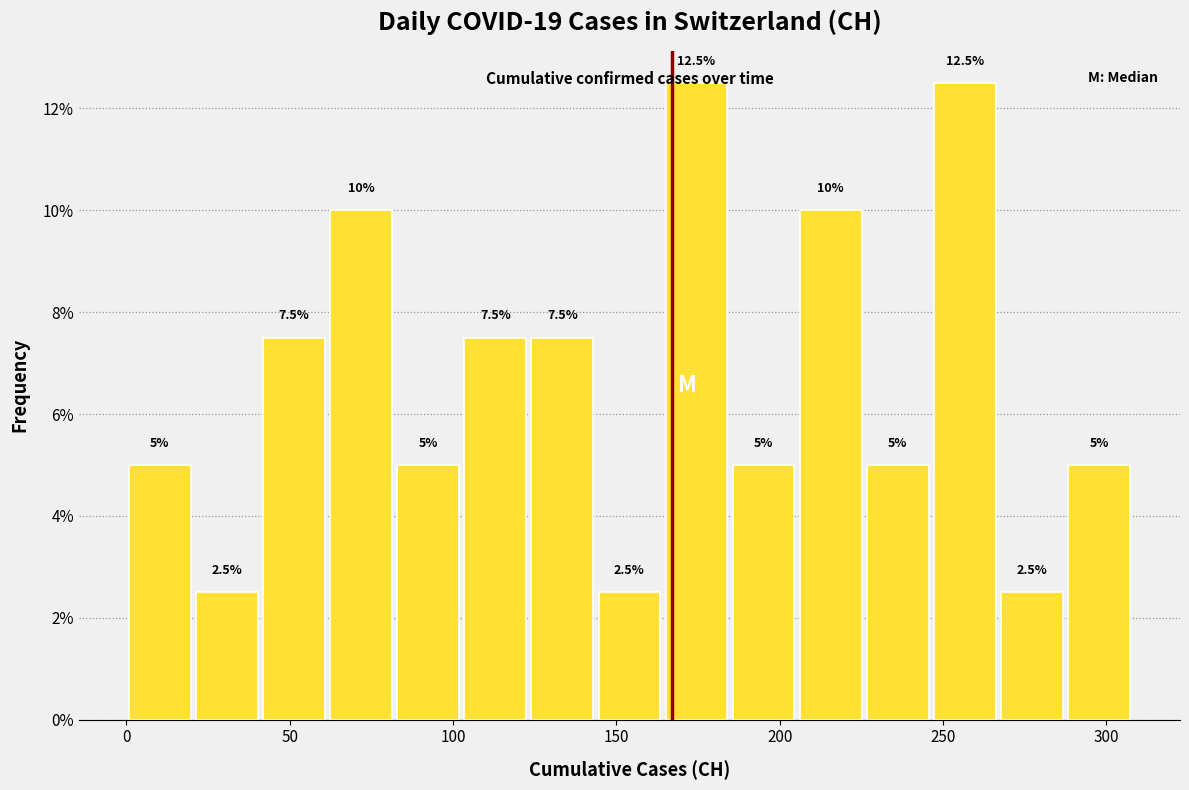

How tall is the bar that spans 165 to 185 on the x-axis? The bar edges are not printed on the chart, so give them approximately, as read against the axis.

12.5